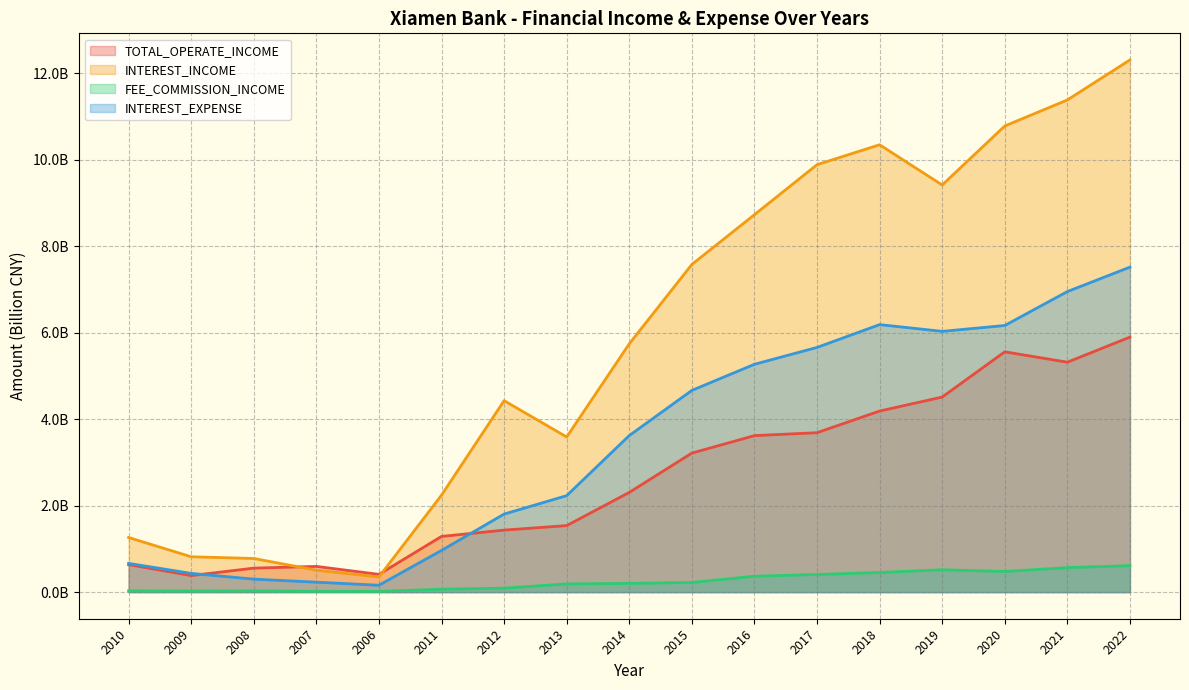

Where is FEE_COMMISSION_INCOME nearest to the value 0?

2006